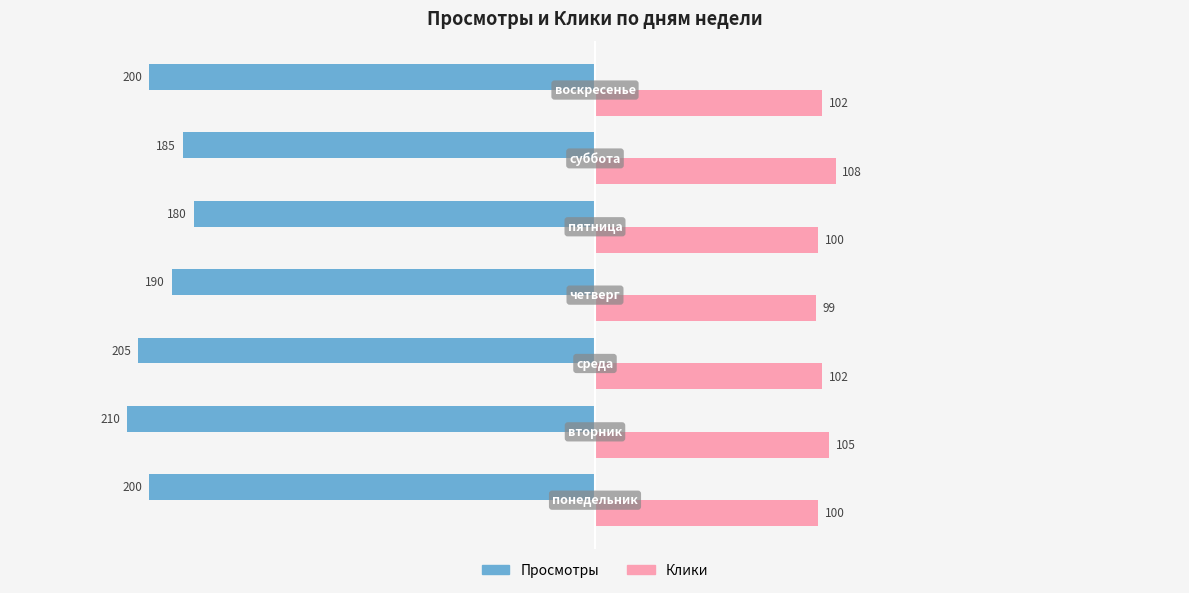

What is the greatest value displayed?

108